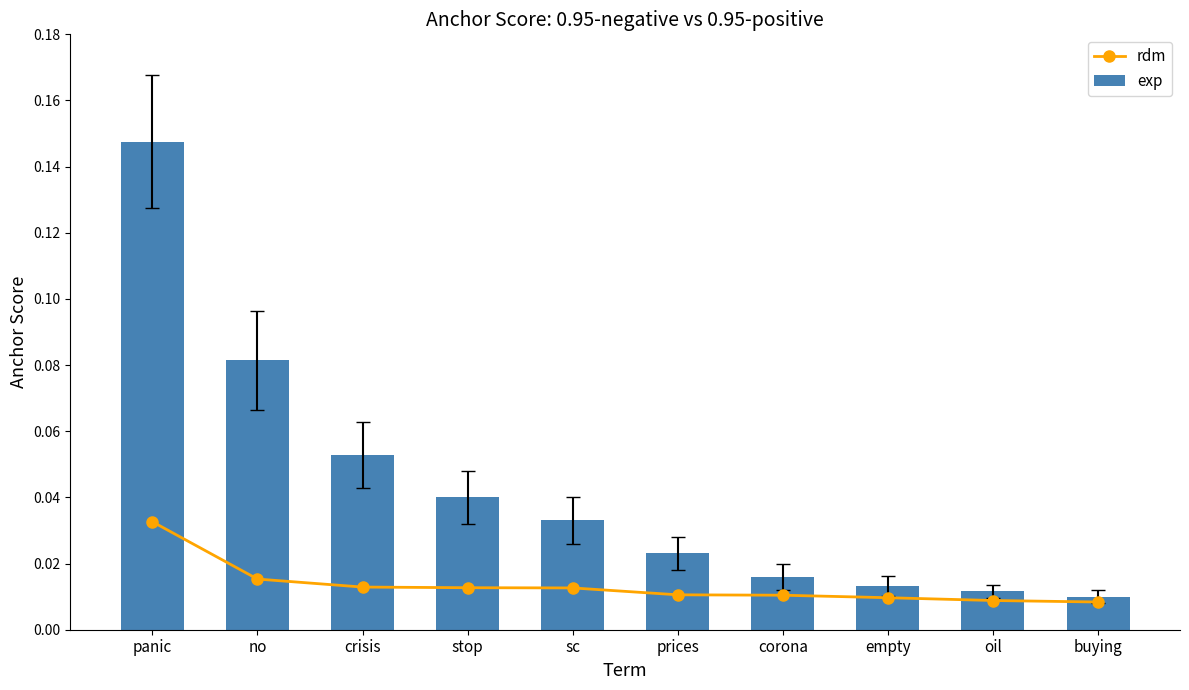

What is the total value across all series at crisis?

0.1